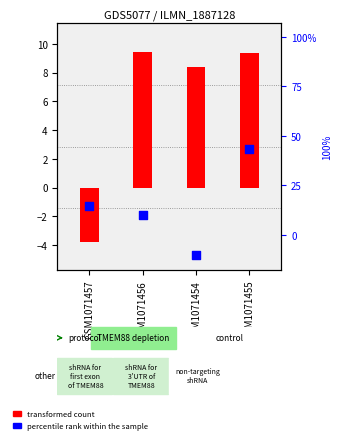

Which series contains the lowest Y value?

transformed count